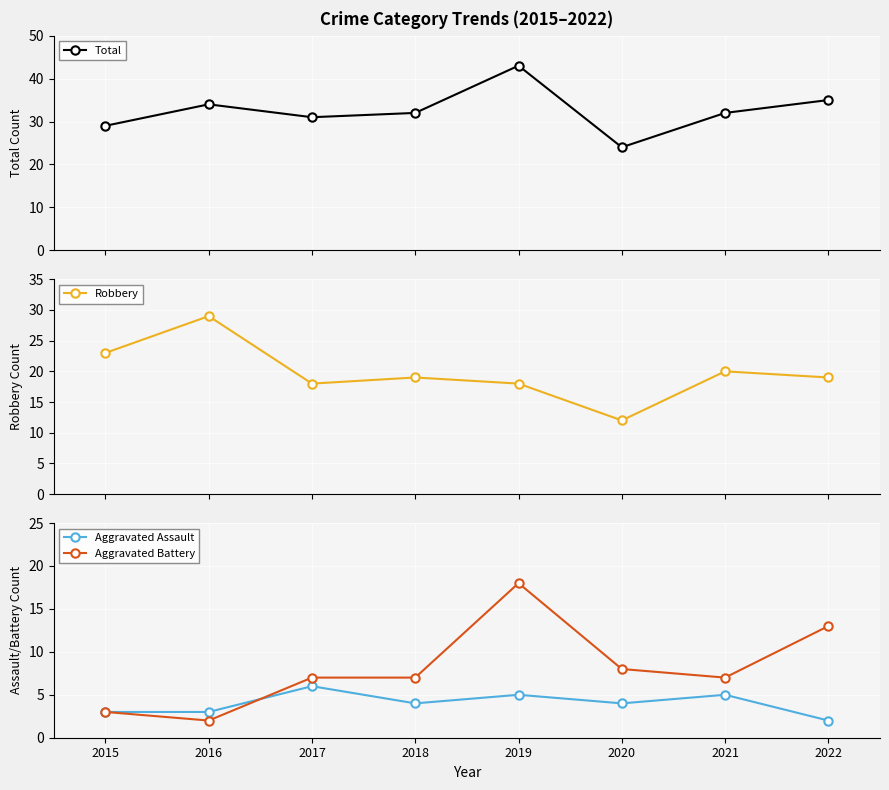

How many categories are shown in the chart?

8